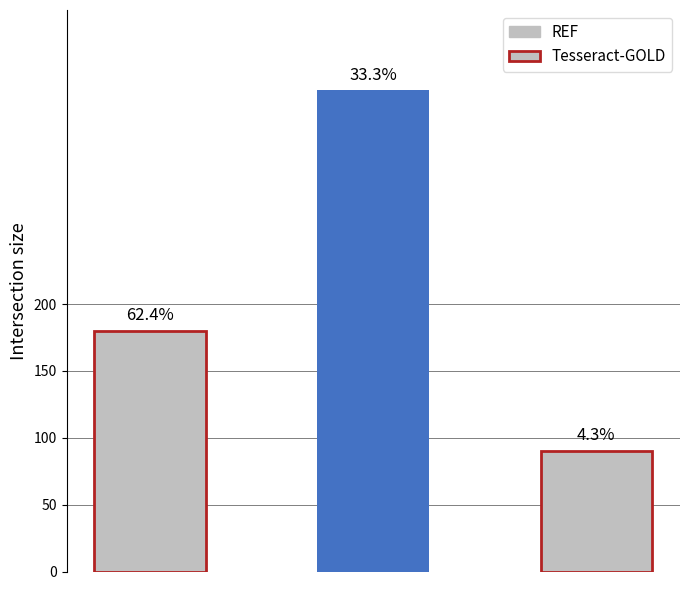

List the labels in order of value, smallest first.

2, 0, 1